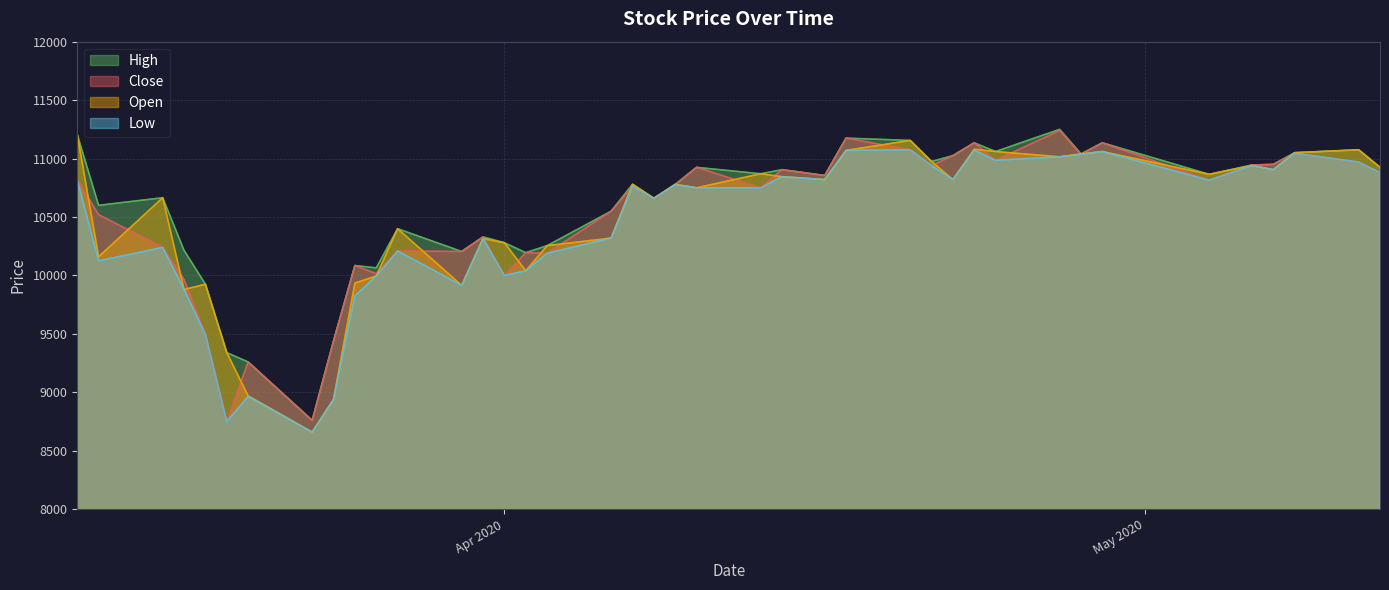

What are all the series names shown in the legend?

High, Close, Open, Low